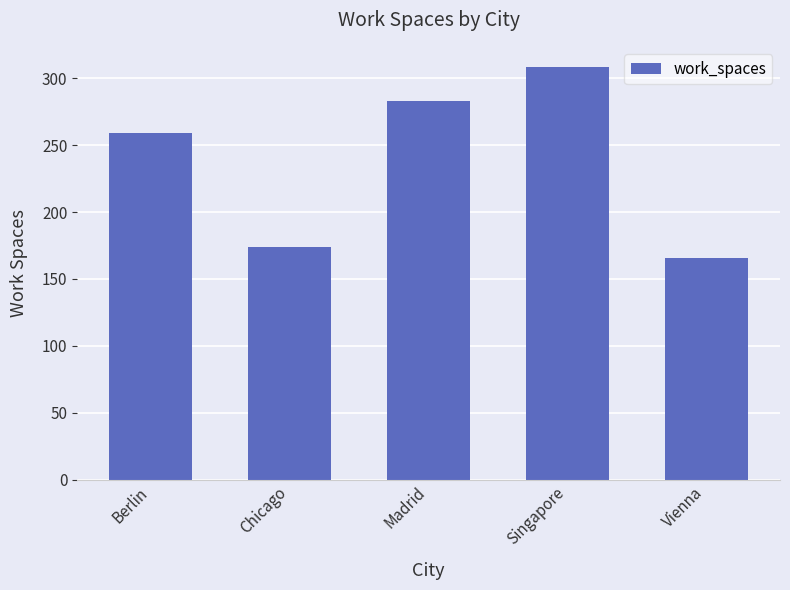

What is the change in value from Berlin to Chicago?

-85